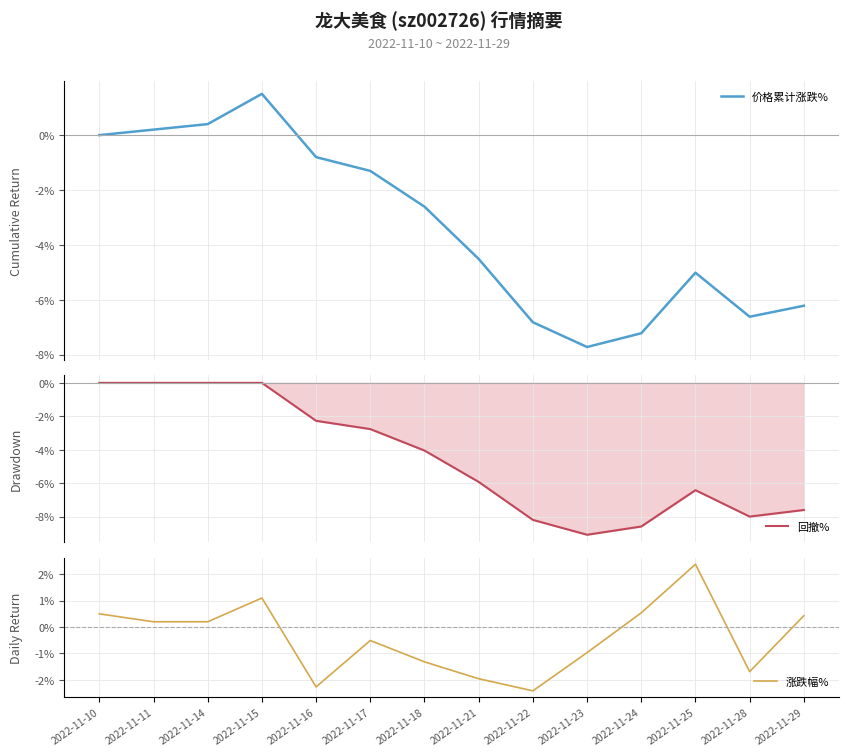

At 2022-11-24, list the series in order from largest to smallest.

涨跌幅%, 价格累计涨跌%, 回撤%